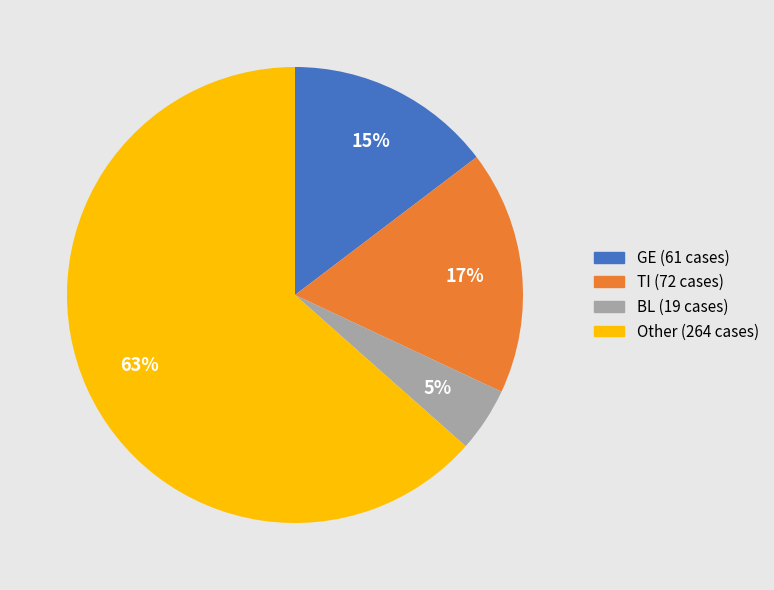

Is there a majority slice in this chart?

Yes